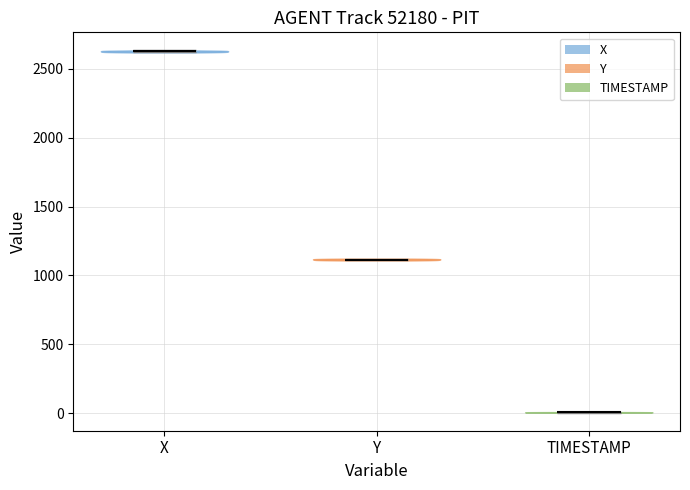

Where does the median line of the violin for Y sit on the y-axis? The values are not printed on the chart, so give them approximately, as read against the axis.

1100